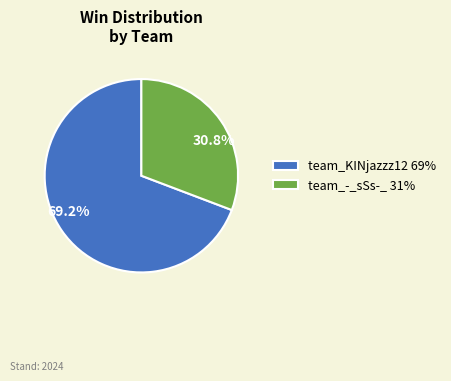

How many segments does this pie chart have?

2